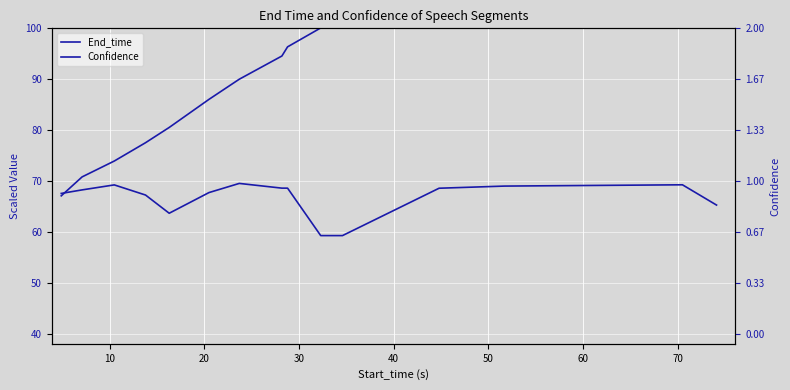

How many series are shown in this chart?

2